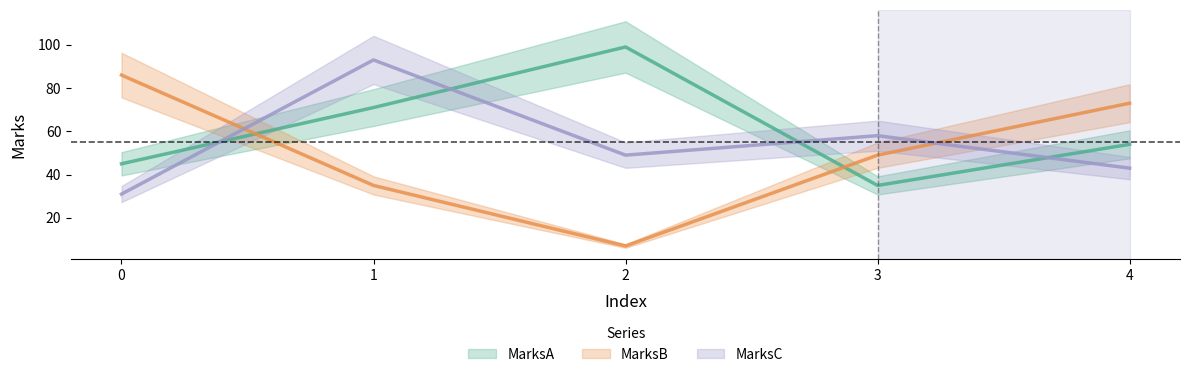

How many data points in MarksA are less than 54?

2